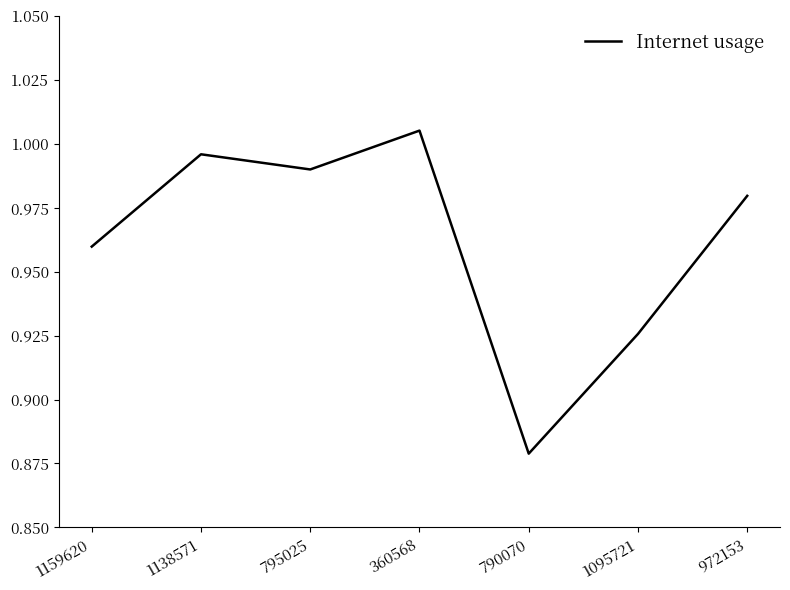

What is the change in value from 790070 to 972153?

+0.1